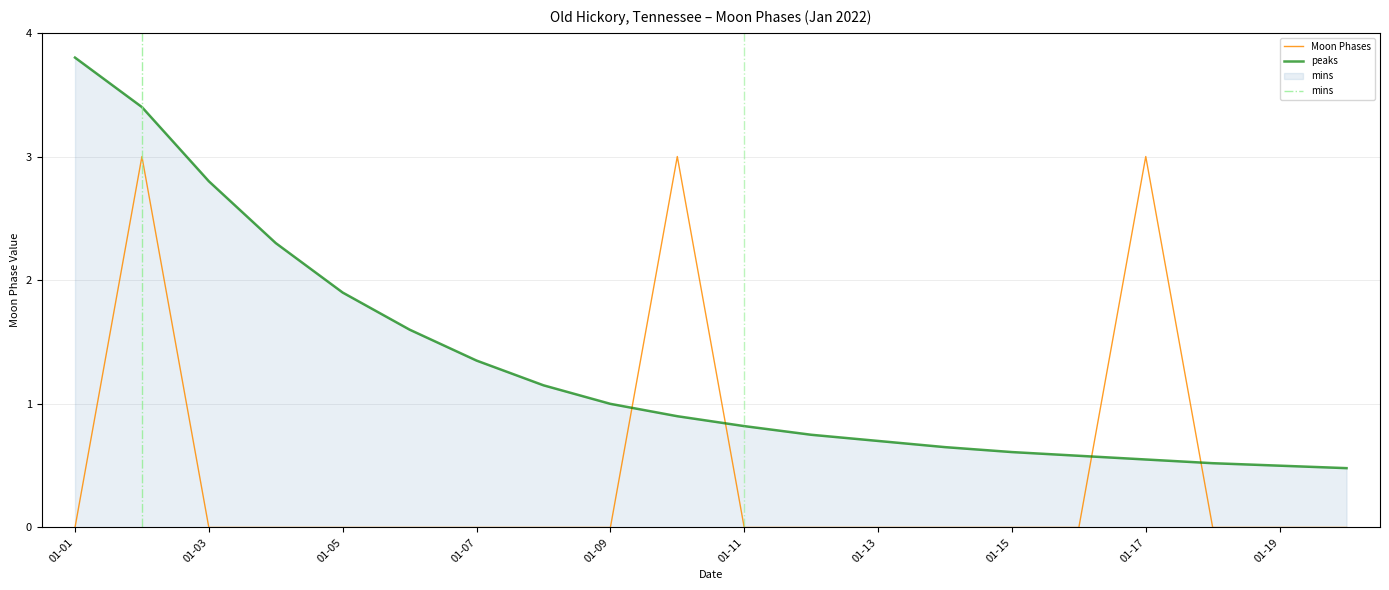

At which label is the value closest to 1?

01-01